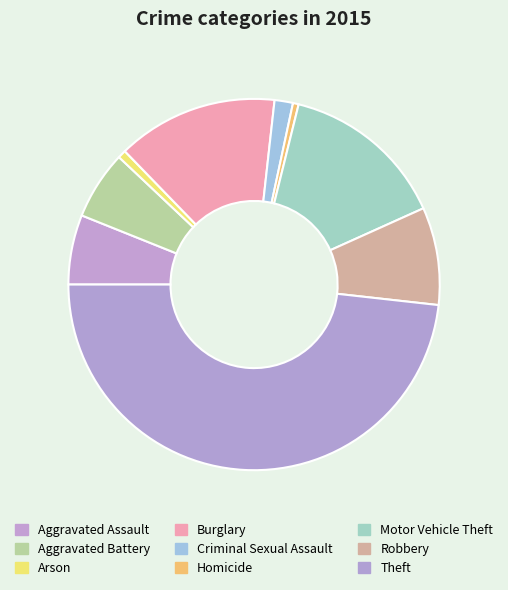

Which has a higher value, Burglary or Homicide?

Burglary